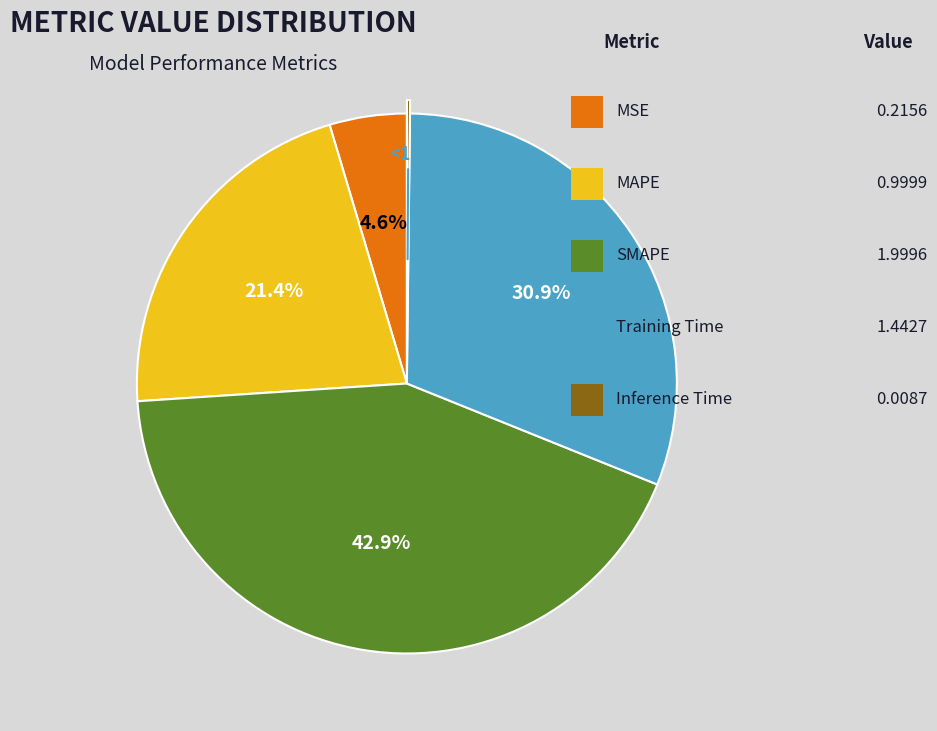

How many slices are in this pie chart?

5